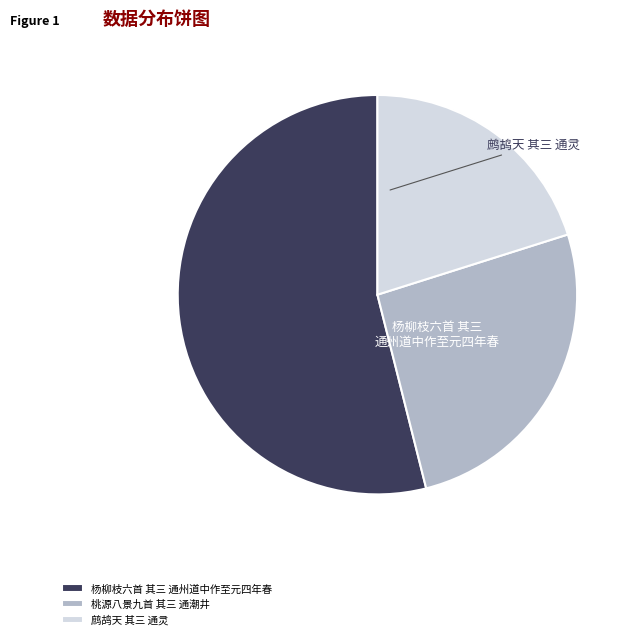

To the nearest percent, what is the average slice percentage?

33%